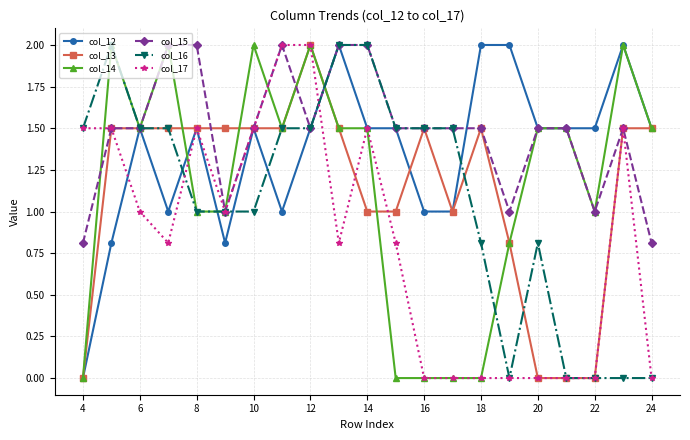

Which series has the largest total across all categories?

col_15